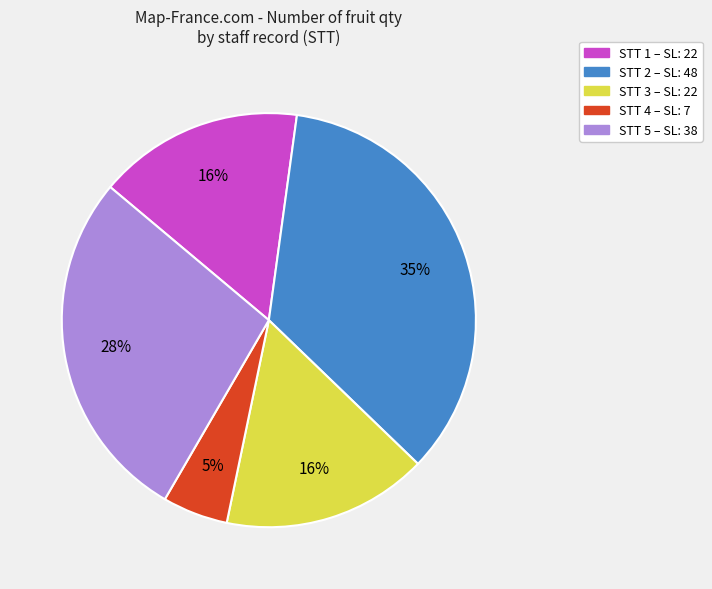

Is there any slice that represents more than half of the pie?

No